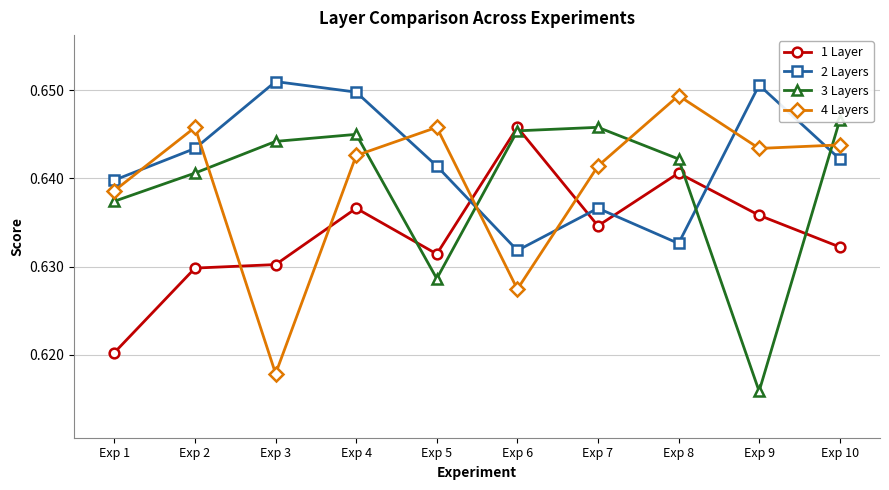

What is the highest value of the 3 Layers series?

0.6